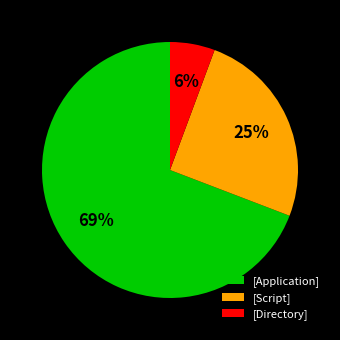

Is the sum of [Script] and [Application] greater than half?

Yes